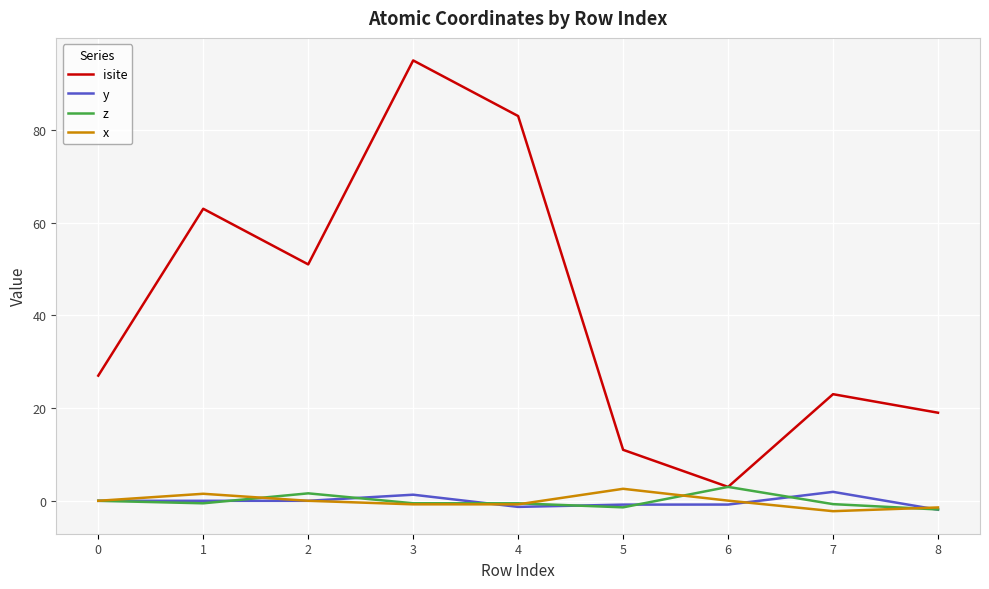

At which category is the sum across all series the highest?

3